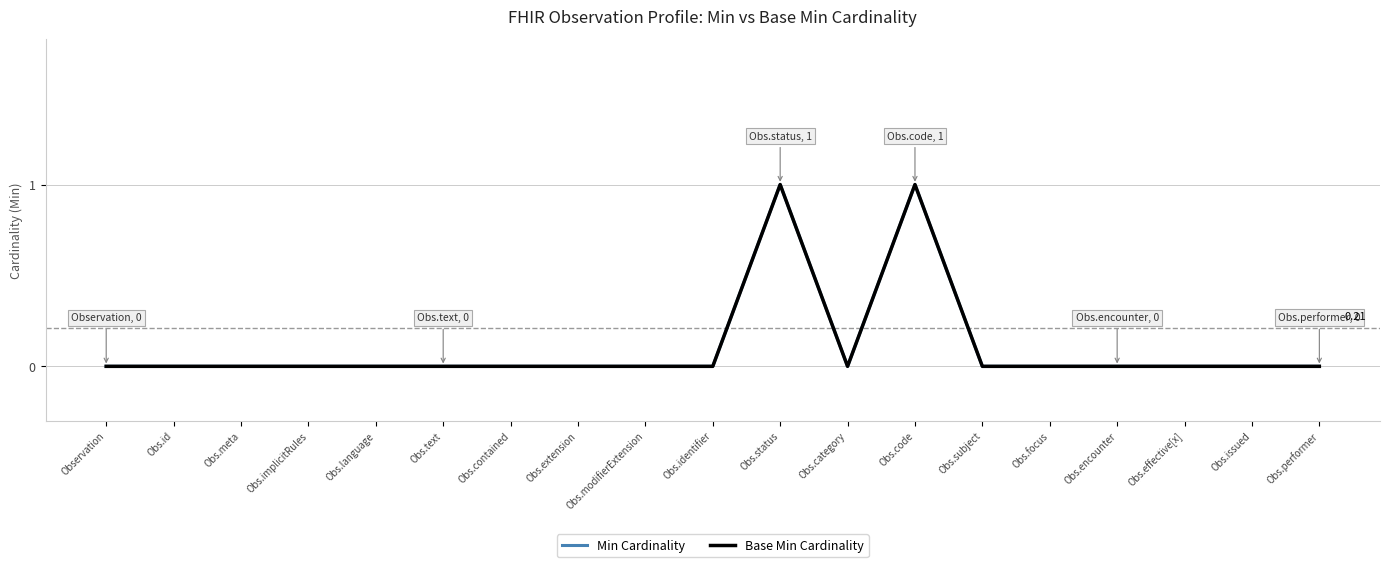

Reading left to right, extract all data points from this chart.

Min Cardinality: 0	0	0	0	0	0	0	0	0	0	1	0	1	0	0	0	0	0	0
Base Min Cardinality: 0	0	0	0	0	0	0	0	0	0	1	0	1	0	0	0	0	0	0